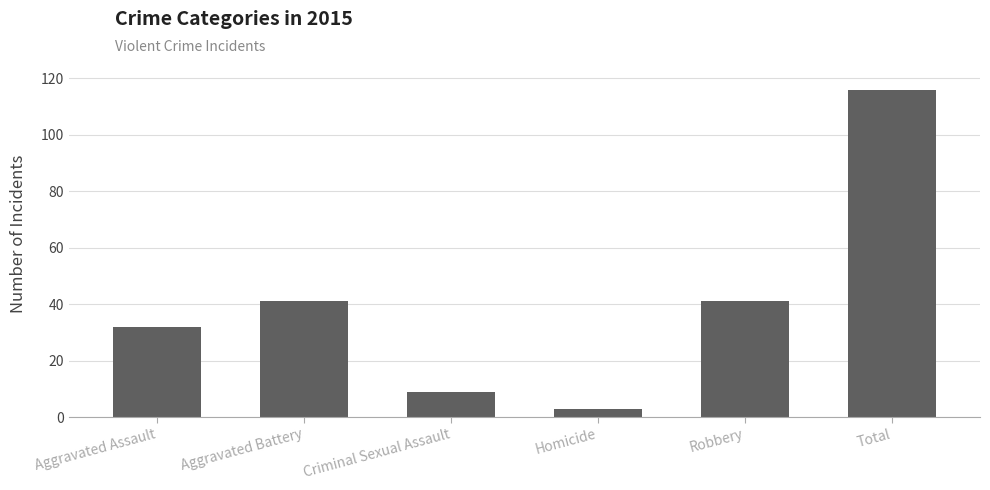

What is the label of the 1st bar from the right?

Total